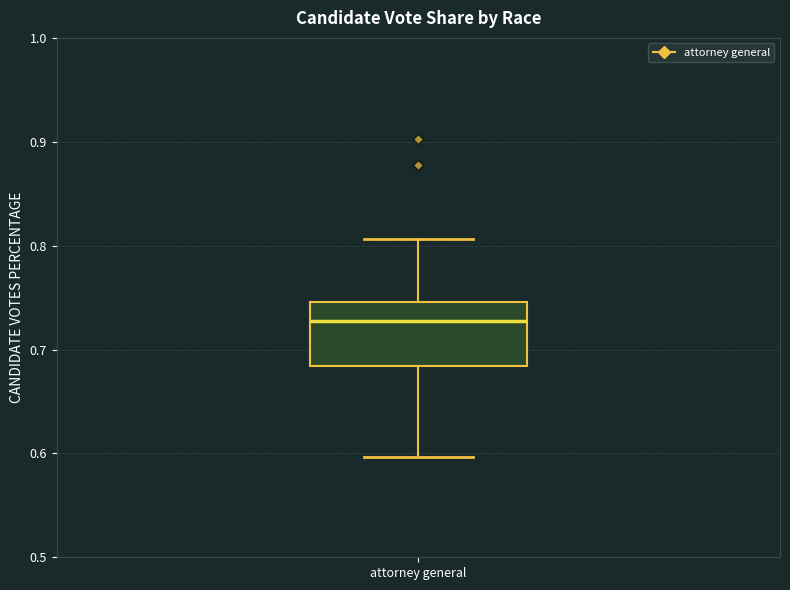

Transcribe this box plot: give where the median line is, the range the box spans, and where the two whiskers end, as read against the y-axis. The values are not printed on the chart, so give them approximately, as read against the axis.

median 0.73, box 0.68 to 0.75, whiskers 0.60 to 0.81